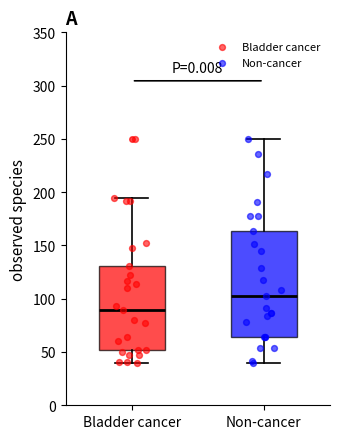

Comparing the boxes themselves (not the whiskers), which one is the tallest?

Non-cancer